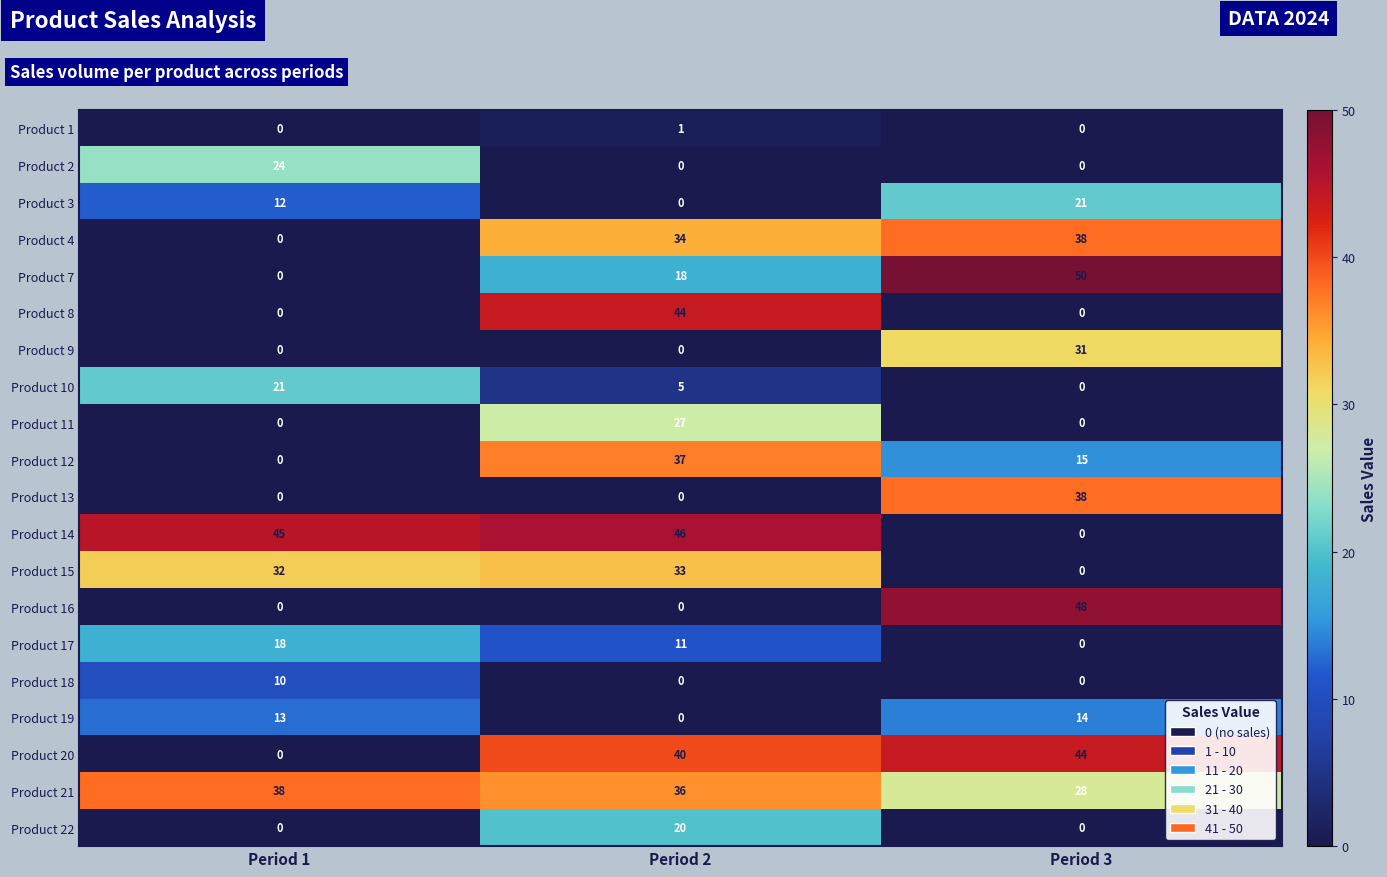

Which category has the lowest value in the Product 17 series?

Period 3